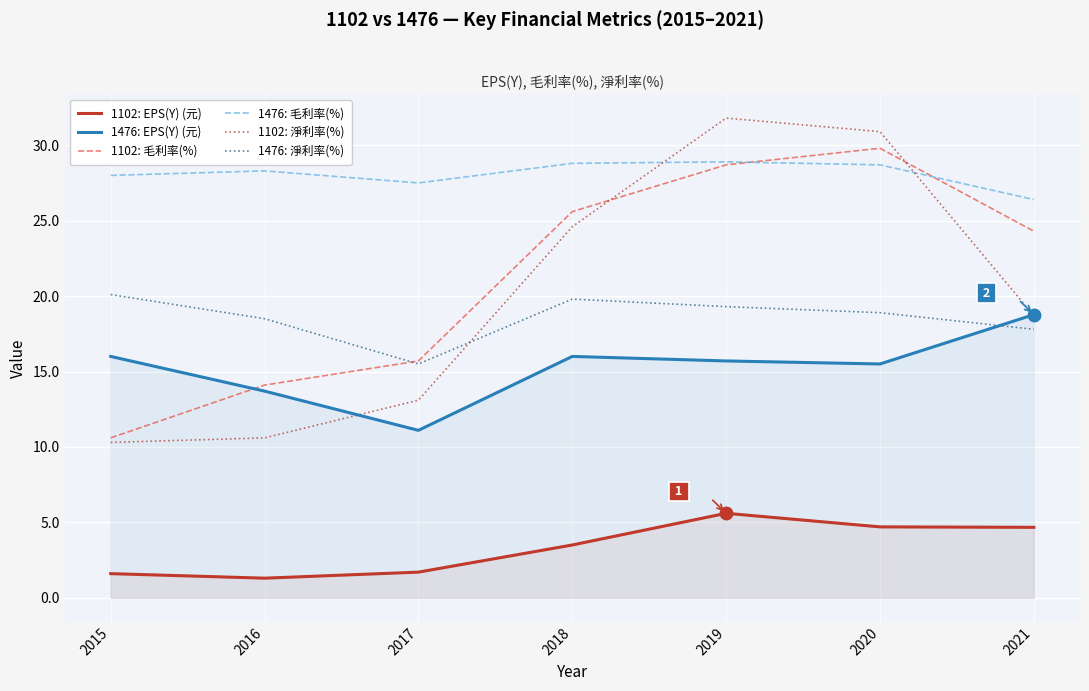

What is the total value across all series at 2019?

130.0